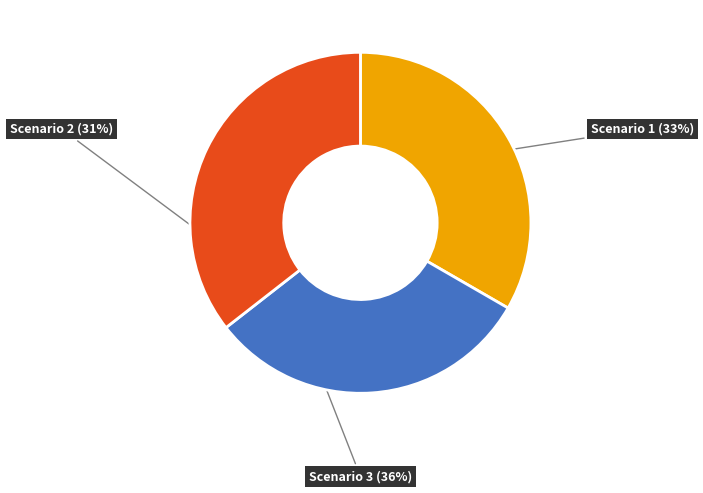

Does any single category account for the majority?

No